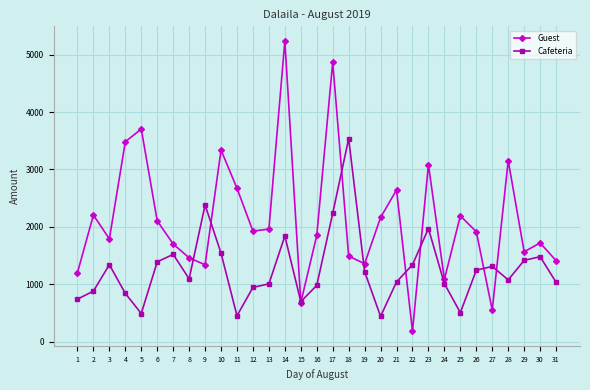

Is it true that Guest equals 335 at 29?

False